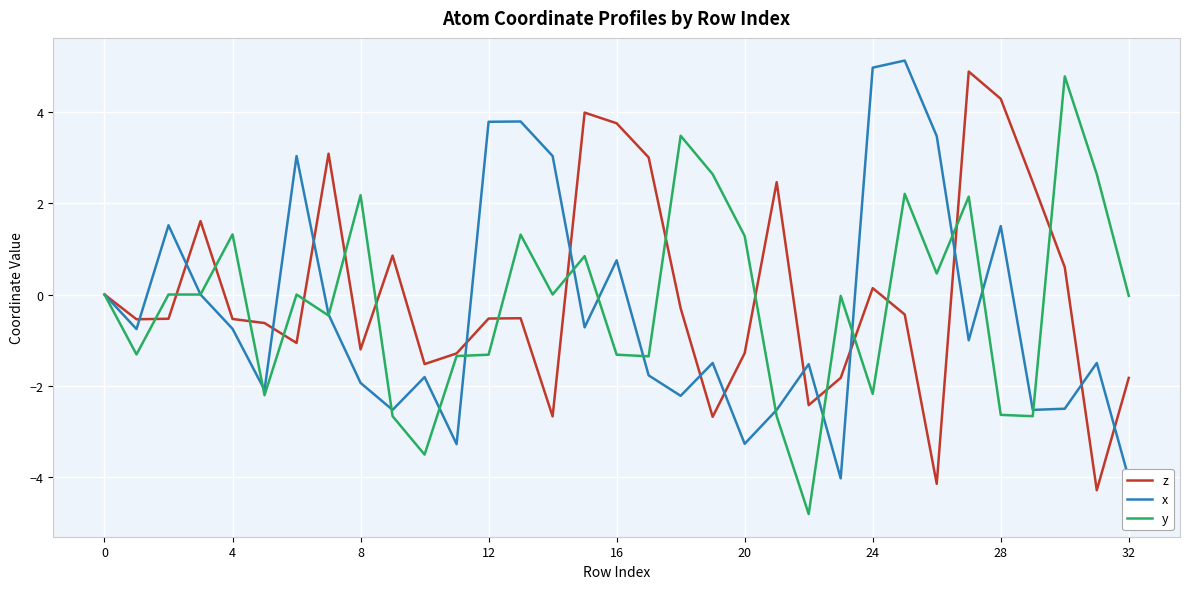

Is the value of y at 16 greater than the value of z at 12?

No